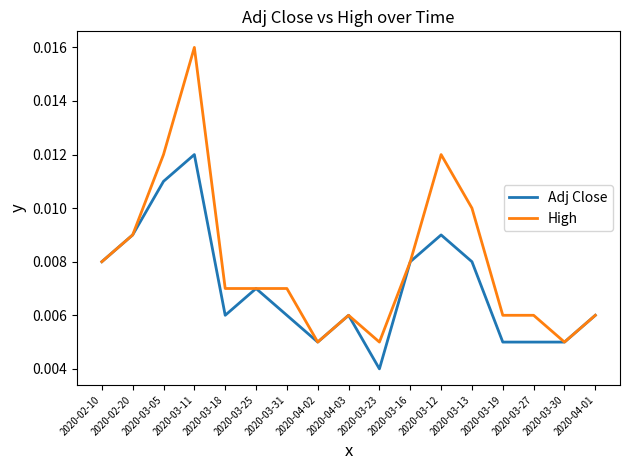

Between 2020-03-05 and 2020-03-23, which series saw the biggest shift?

High